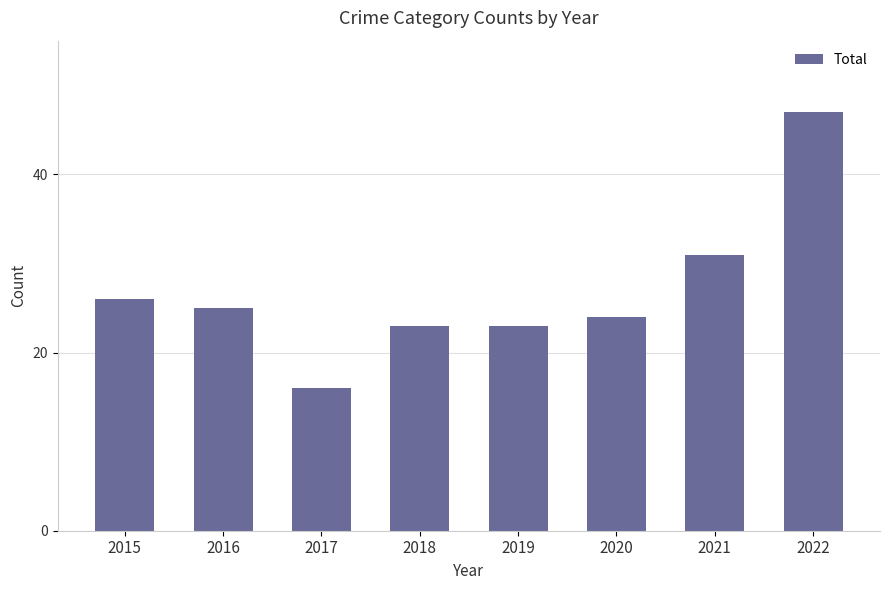

Are the bars grouped side by side (vs. stacked)?

No